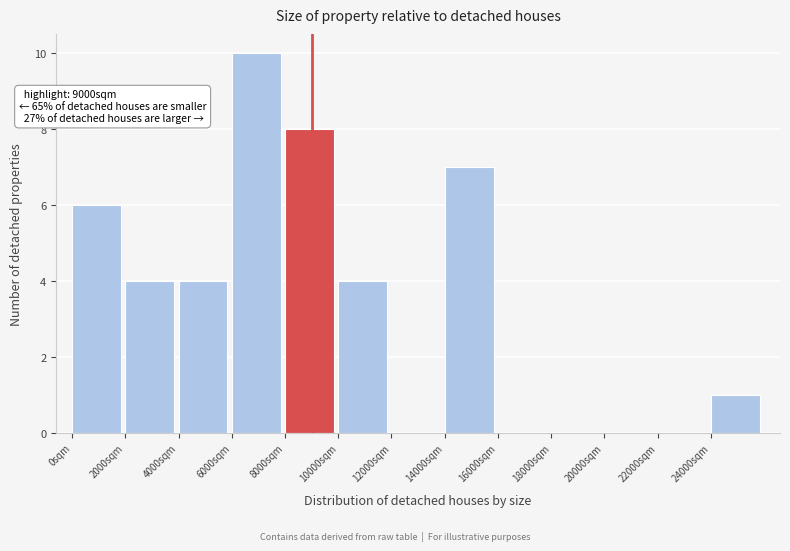

Over which range of the x-axis is the bar tallest?

6000 to 8000